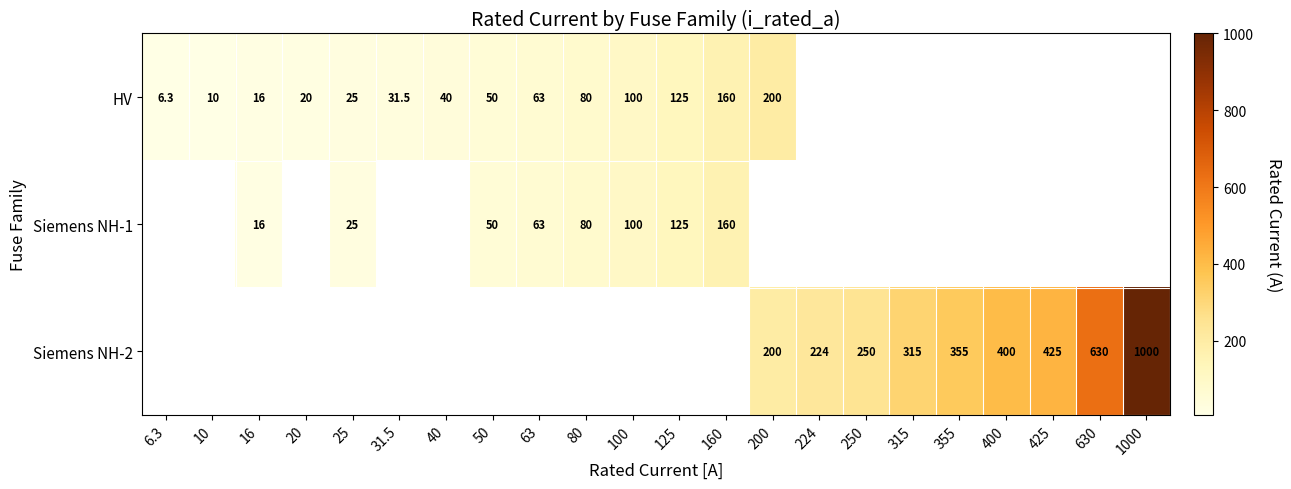

The Siemens NH-1 series shows 125.0 at 125. True or false?

True